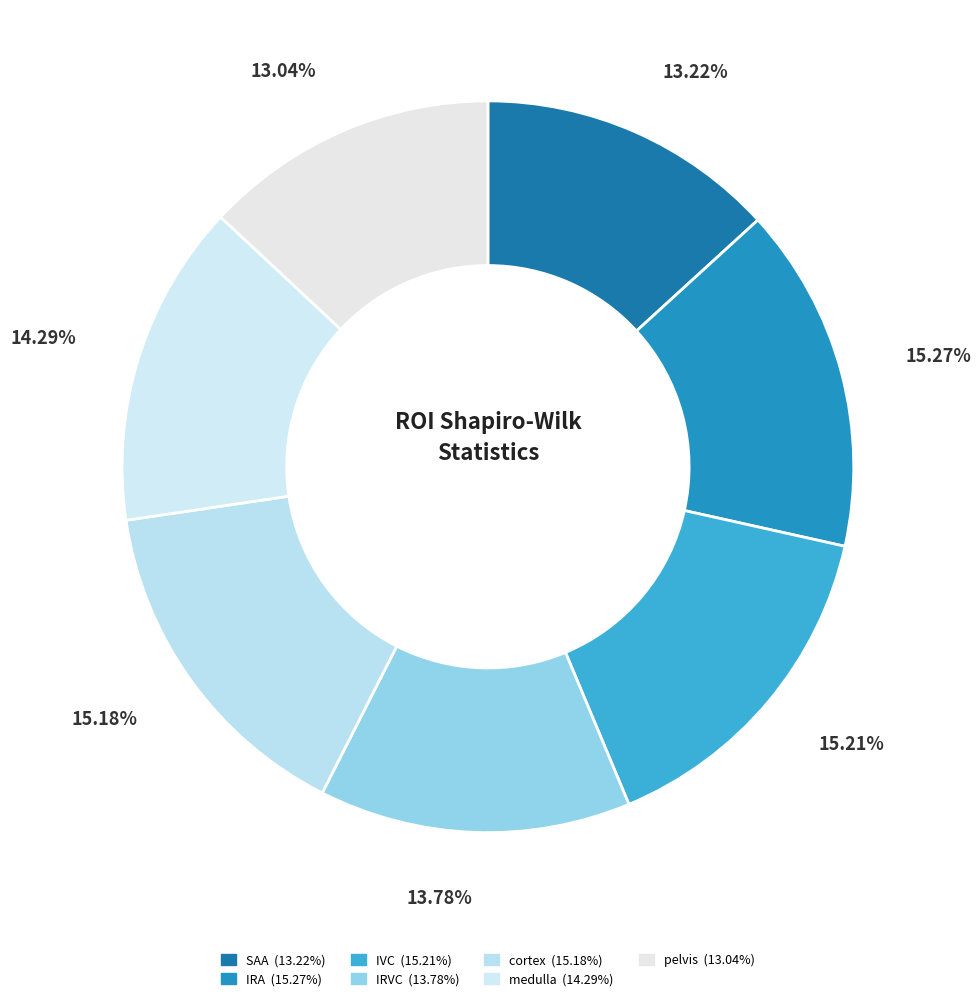

True or false: SAA accounts for 1% of the total.

False